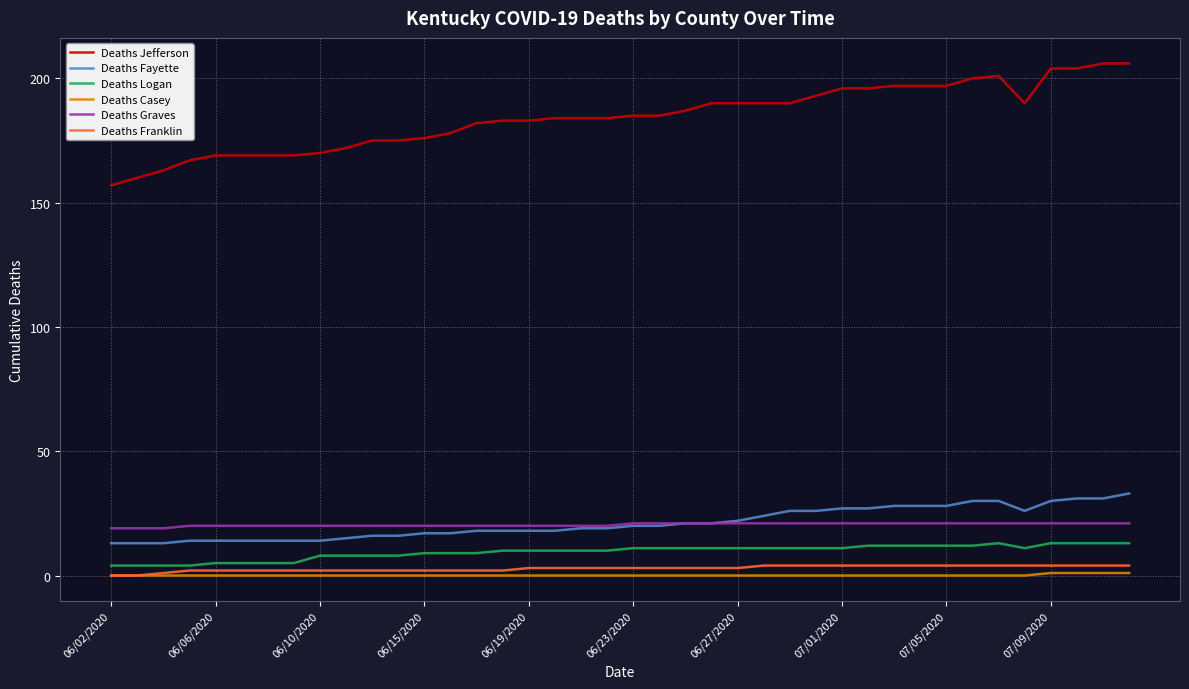

Which series has the largest range (max minus min)?

Deaths Jefferson